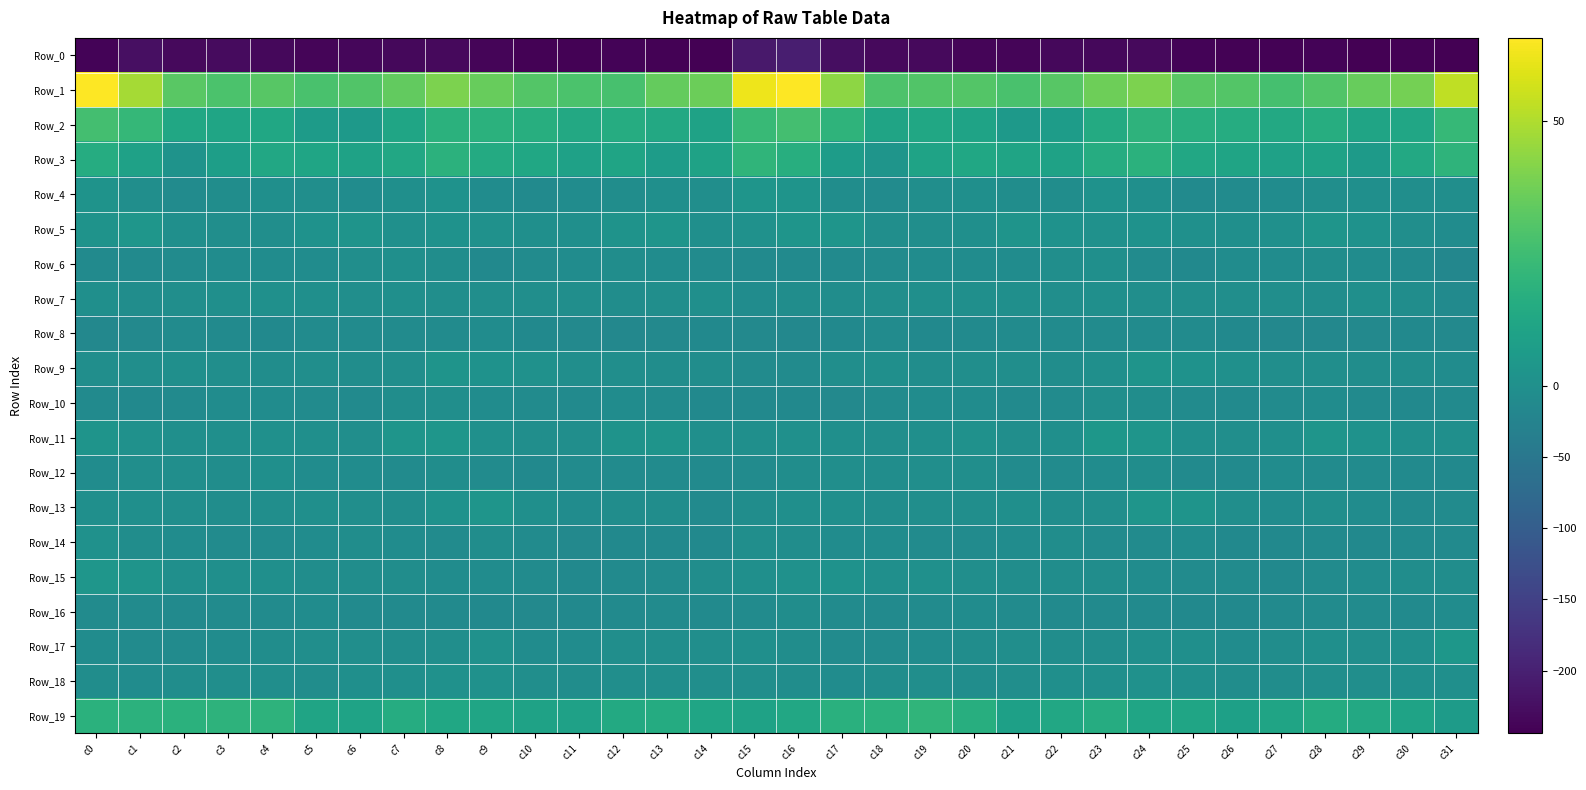

How many distinct data groups are displayed?

20